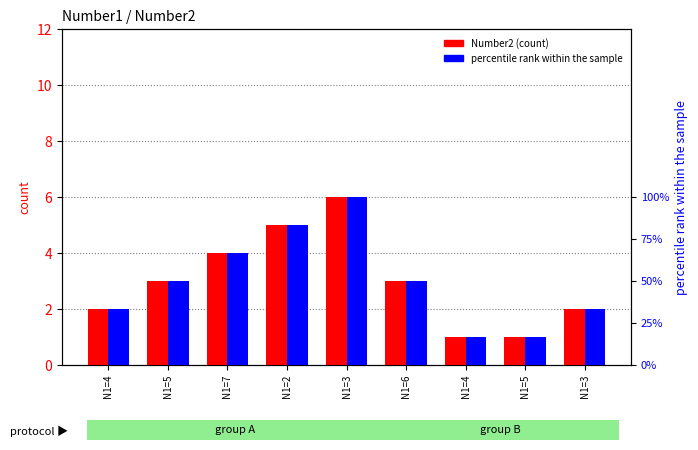

What is the difference between the maximum and second lowest values in the Number2 series?

5.0